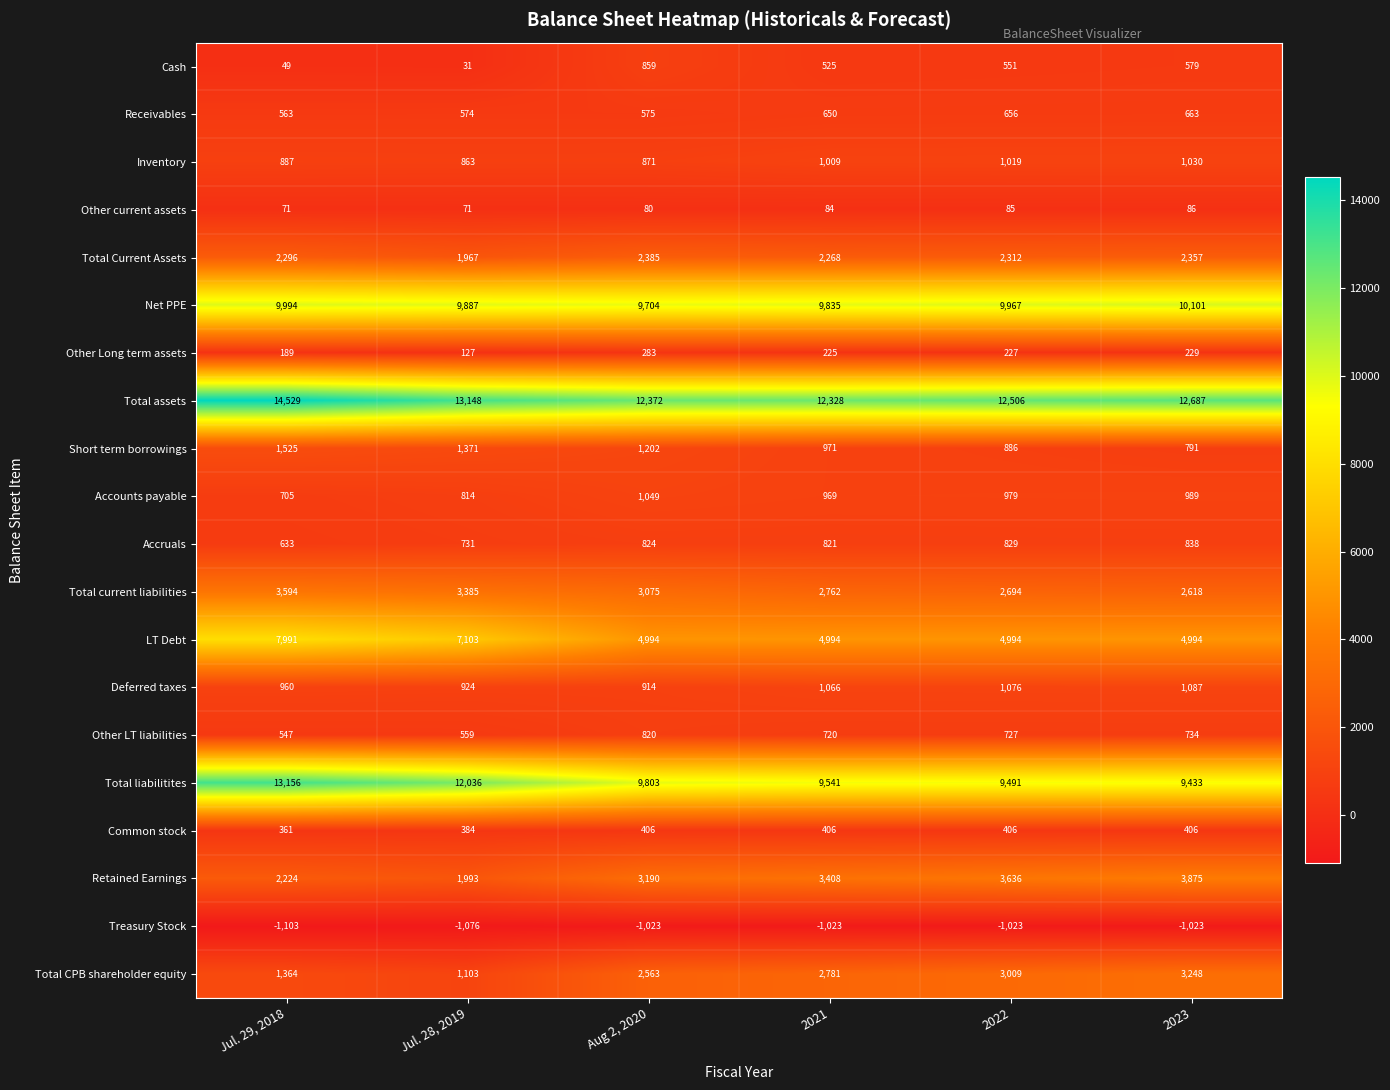

Rank the series at Jul. 29, 2018 from highest to lowest value.

Total assets, Total liabilitites, Net PPE, LT Debt, Total current liabilities, Total Current Assets, Retained Earnings, Short term borrowings, Total CPB shareholder equity, Deferred taxes, Inventory, Accounts payable, Accruals, Receivables, Other LT liabilities, Common stock, Other Long term assets, Other current assets, Cash, Treasury Stock